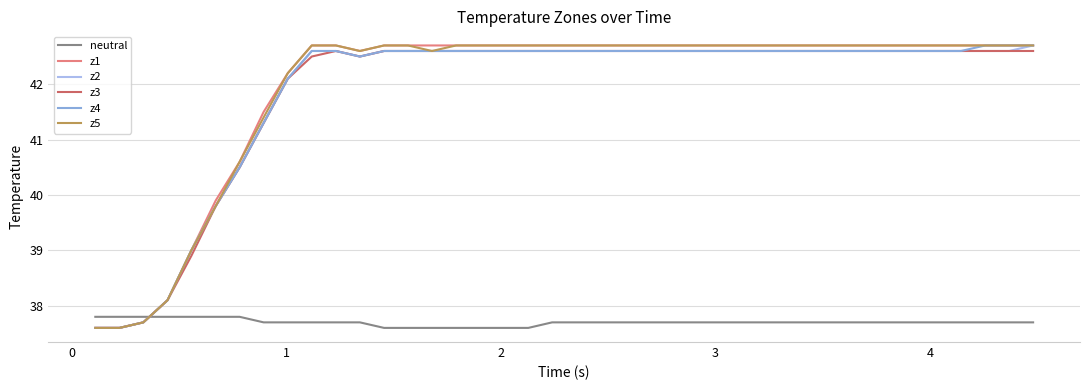

What is the difference between the maximum and minimum values in the z1 series?

5.1